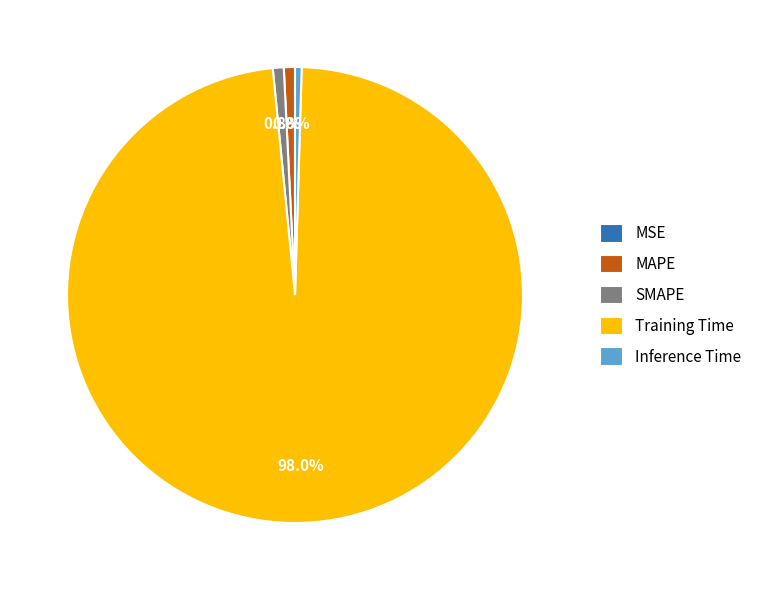

Which slice is the largest?

Training Time